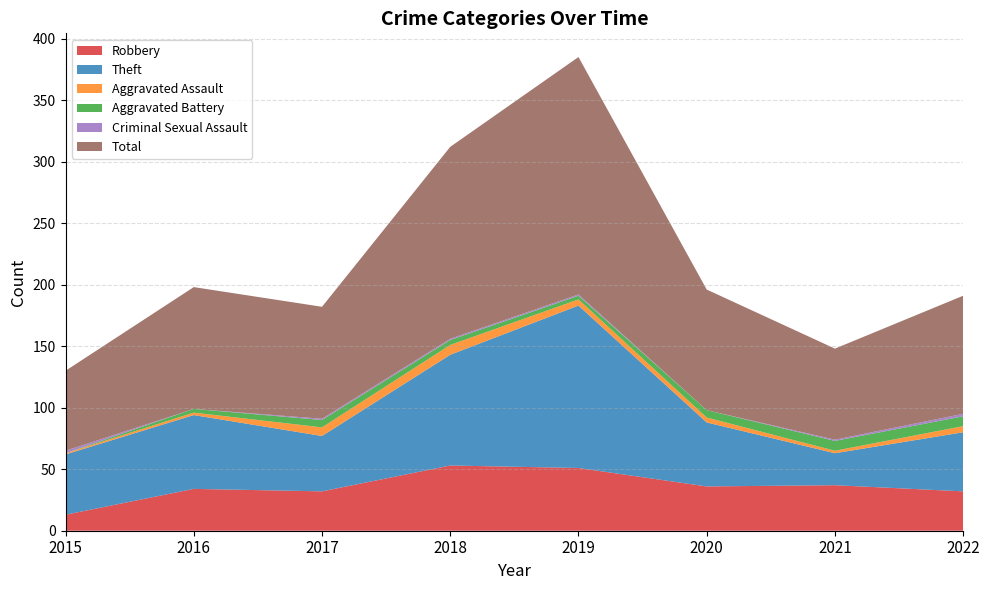

Reading right to left, what are all the values shown in this chart?

Robbery: 32	37	36	51	53	32	34	13
Theft: 48	26	52	132	90	45	60	49
Aggravated Assault: 5	2	4	5	8	7	2	1
Aggravated Battery: 8	8	6	3	4	6	3	0
Criminal Sexual Assault: 2	1	0	1	1	1	0	2
Total: 96	74	98	193	156	91	99	65